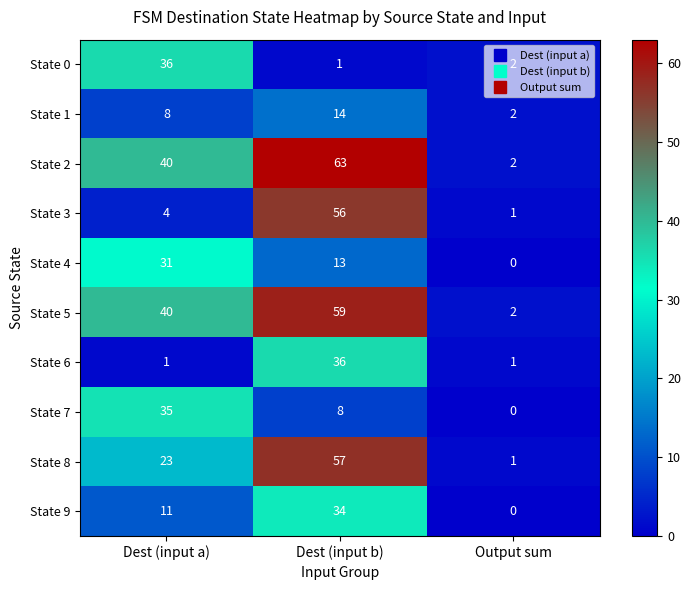

The value of State 1 at Output sum is 2. True or false?

True